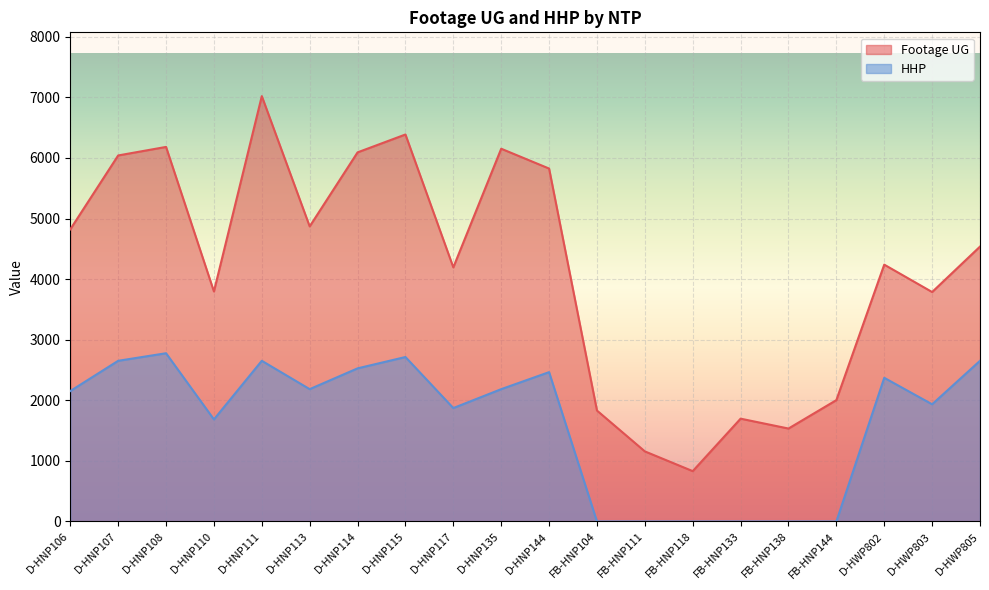

At which label is Footage UG closest to 3925?

D-HNP110